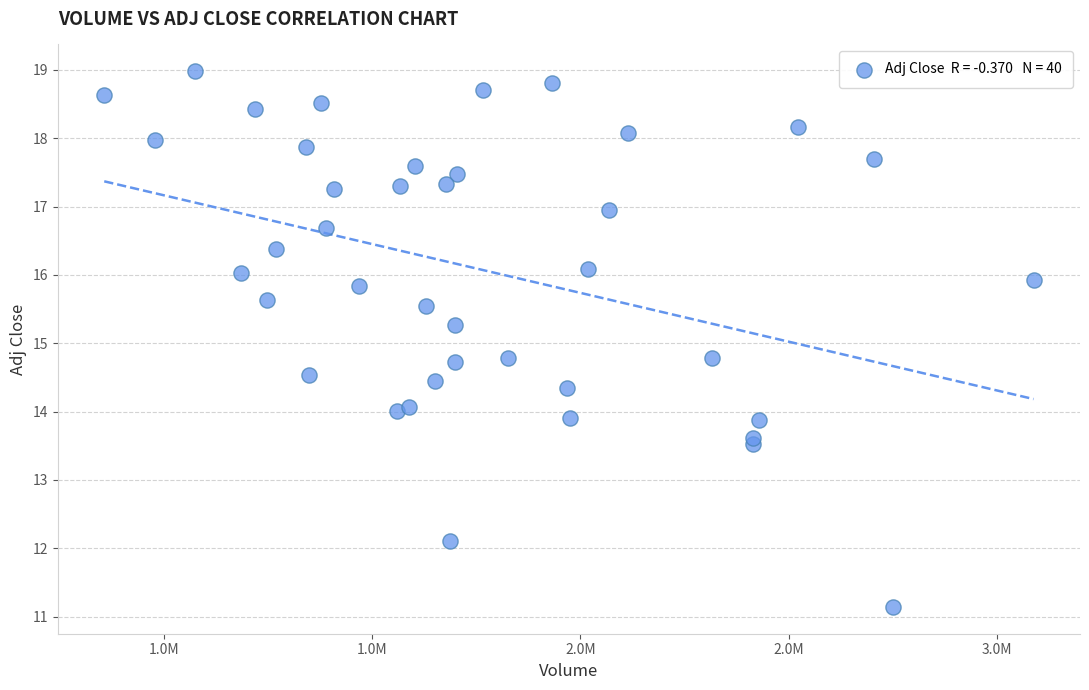

What is the range of X values (max minus min)?

2230200.0